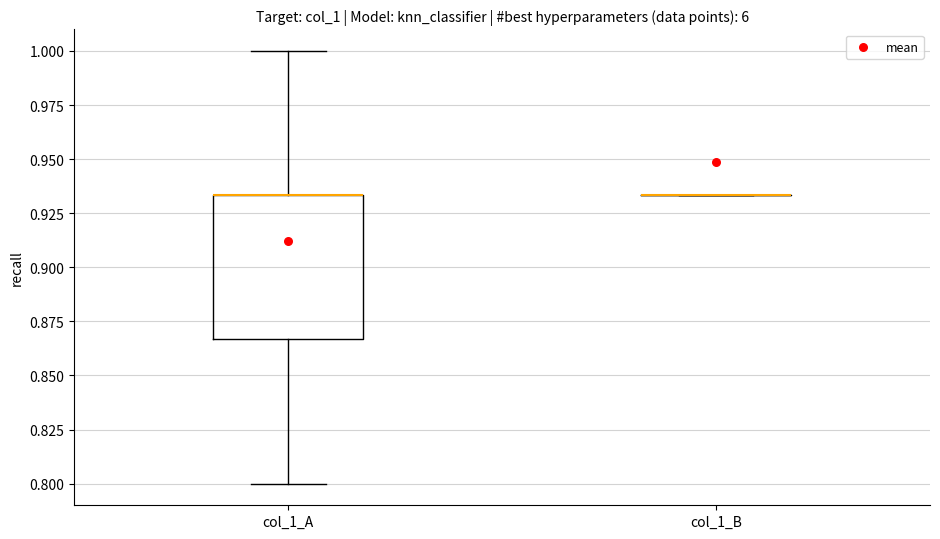

Where does the upper whisker of the box for col_1_A end on the y-axis? The values are not printed on the chart, so give them approximately, as read against the axis.

1.000